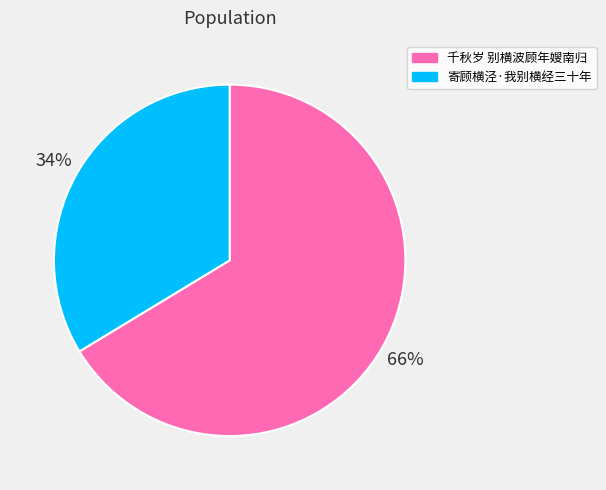

To the nearest percent, what percentage of the pie is 千秋岁 别横波顾年嫂南归?

66%